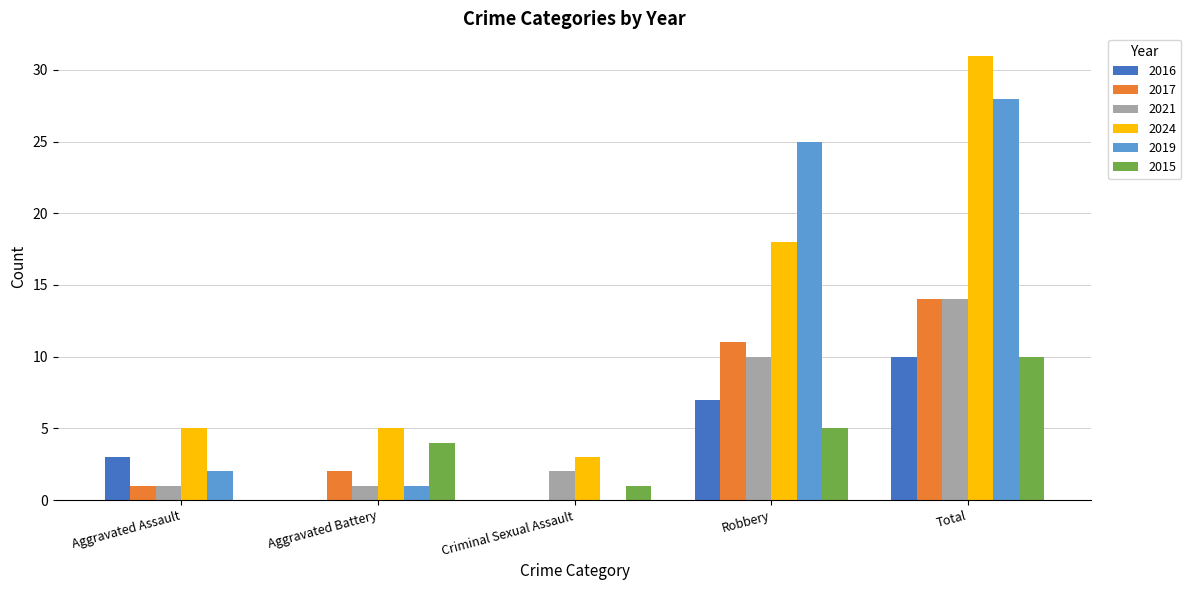

Which series changed the most between Aggravated Assault and Robbery?

2019